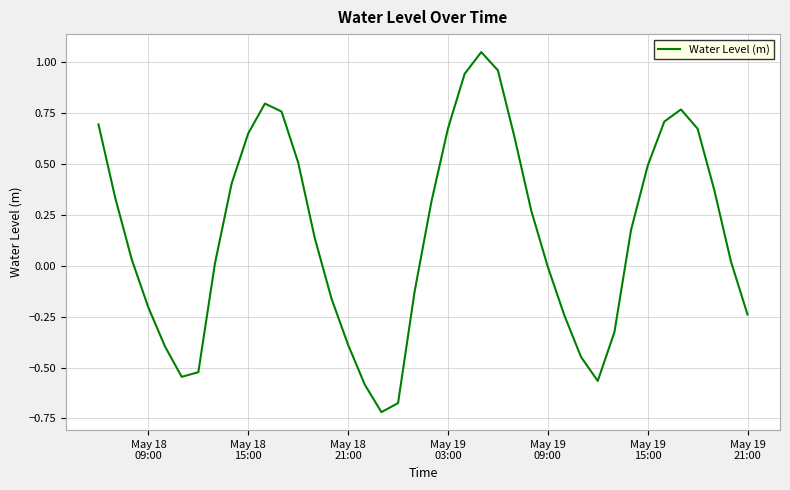

Does the chart have visible grid lines?

Yes